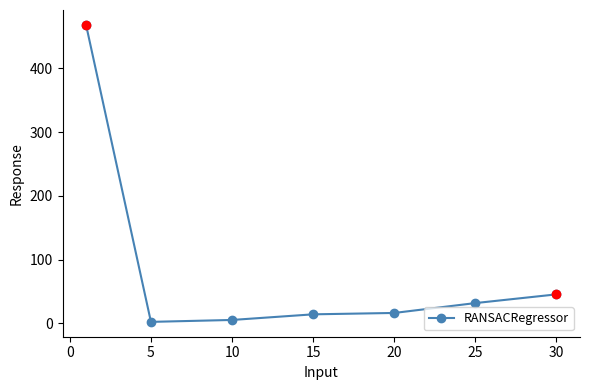

What is the value of the 1st point from the left?

468.5